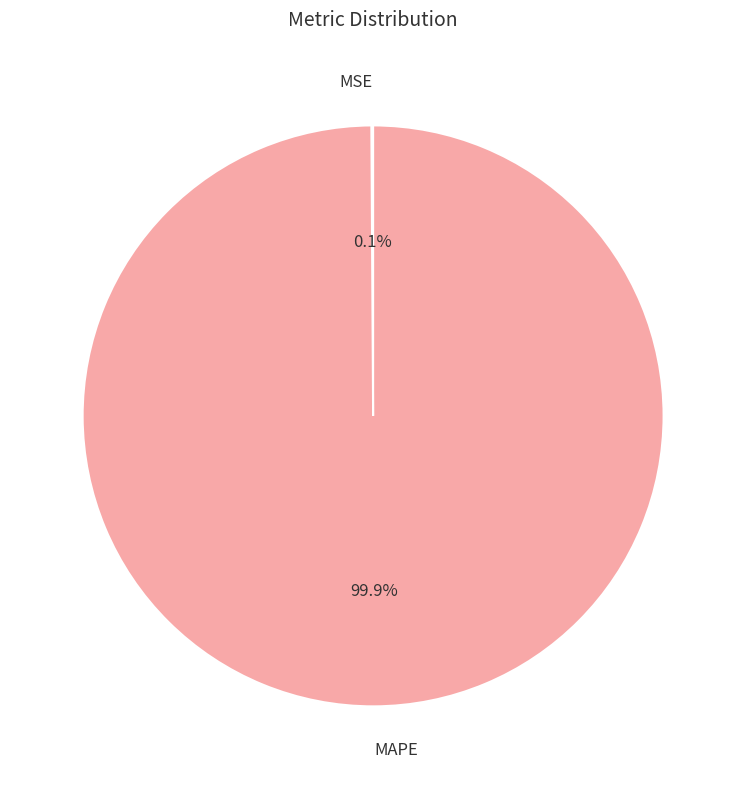

Which slice is the largest?

MAPE